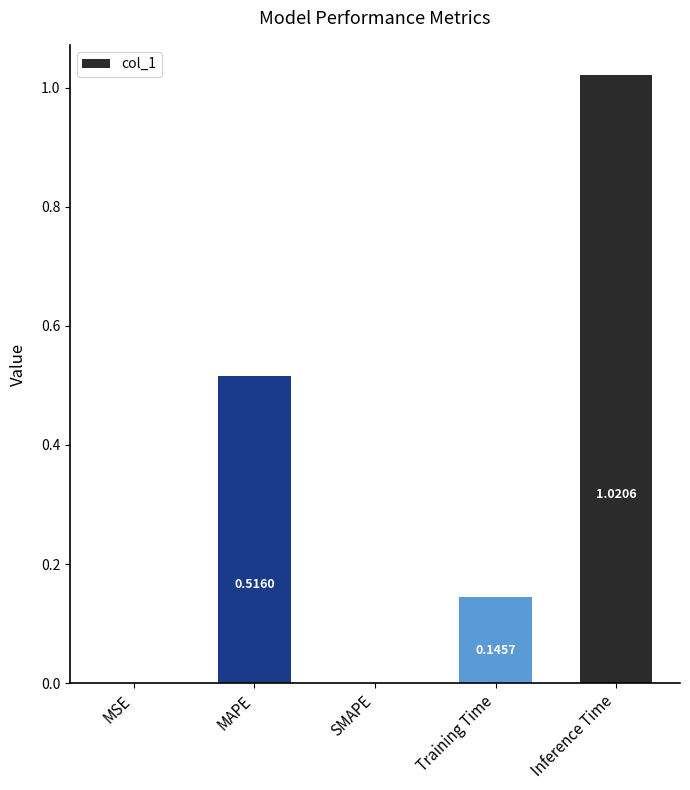

Does the chart contain stacked bars?

No